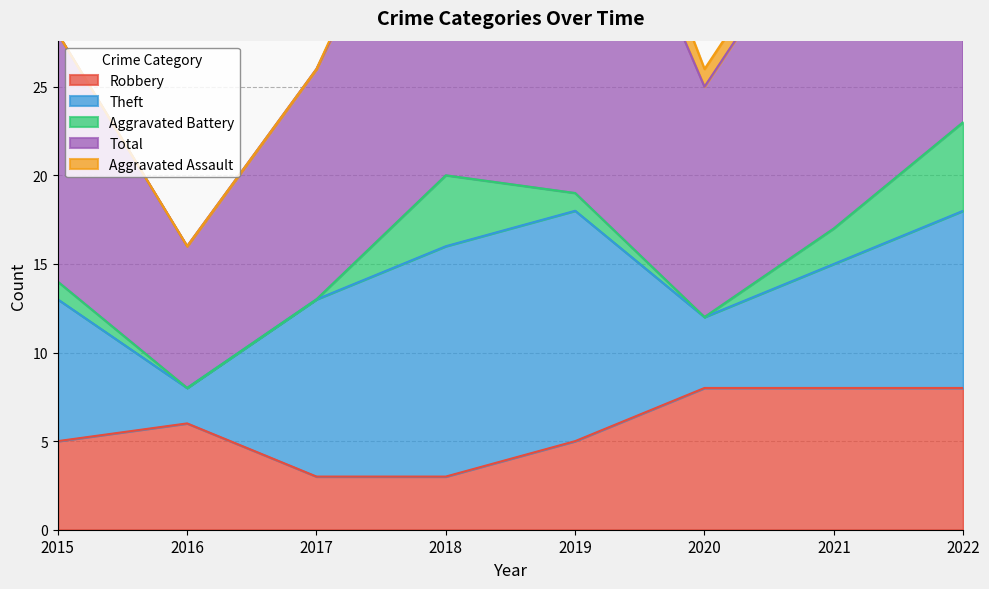

In Aggravated Battery, how many points are higher than both neighbors (excluding endpoints)?

1